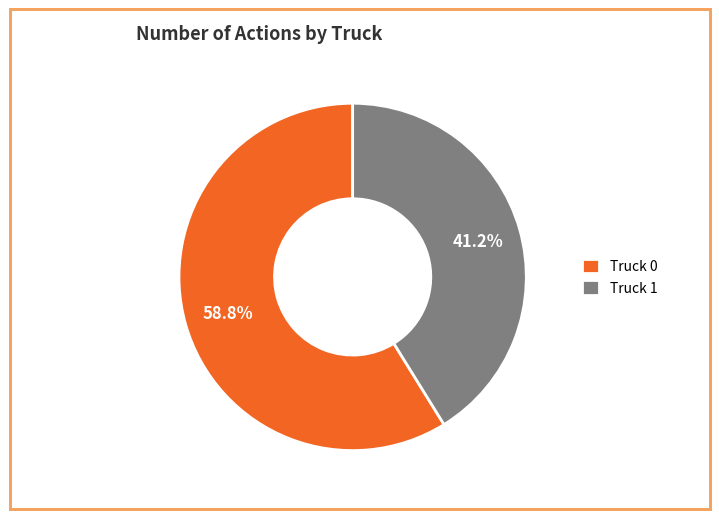

What is the ratio of the value at Truck 0 to the value at Truck 1?

1.4